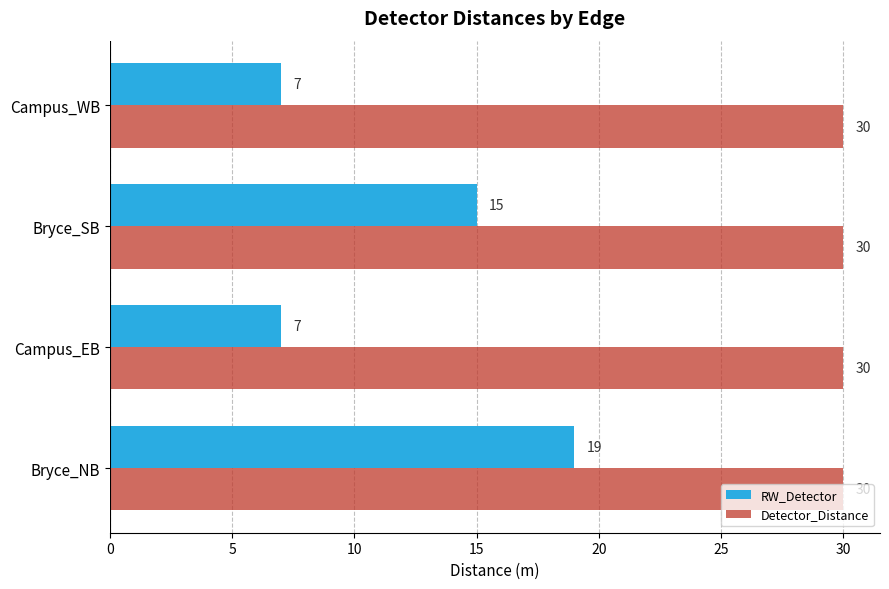

Which series has the largest range (max minus min)?

RW_Detector